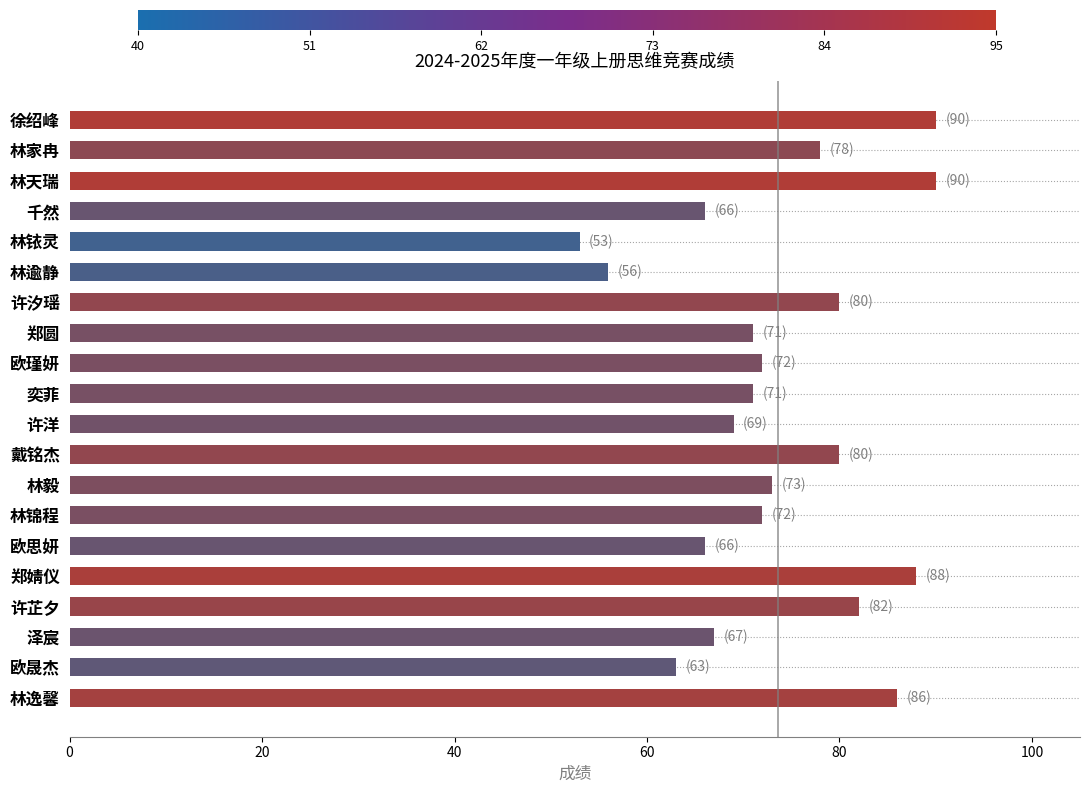

Reading top to bottom, transcribe all the data shown in this chart.

徐绍峰=90	林家冉=78	林天瑞=90	千然=66	林铱灵=53	林逾静=56	许汐瑶=80	郑圆=71	欧瑾妍=72	奕菲=71	许洋=69	戴铭杰=80	林毅=73	林锦程=72	欧思妍=66	郑婧仪=88	许芷夕=82	泽宸=67	欧晟杰=63	林逸馨=86